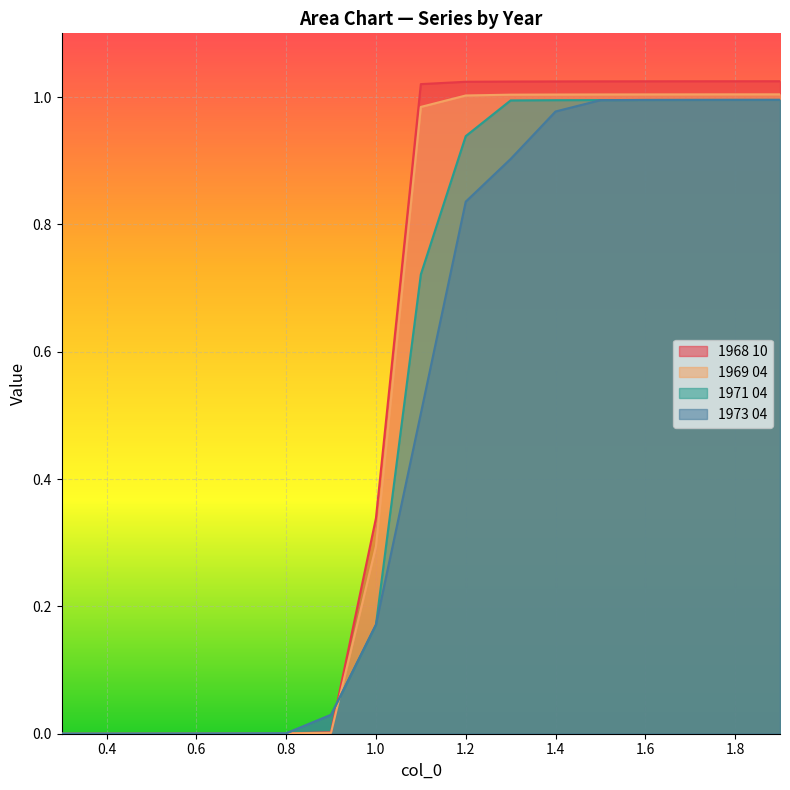

Rank the categories by 1973 04 value from highest to lowest.

1.9, 1.8, 1.7, 1.6, 1.5, 1.4, 1.3, 1.2, 1.1, 1.0, 0.9, 0.8, 0.7, 0.6, 0.5, 0.4, 0.3